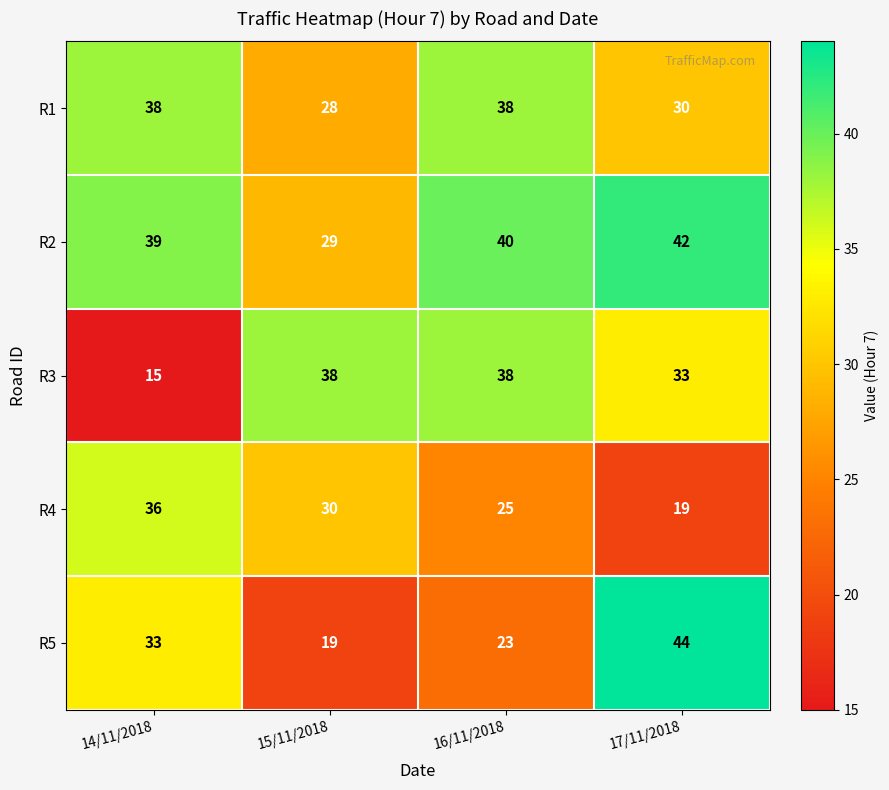

At which category does the chart reach its minimum across all series?

14/11/2018